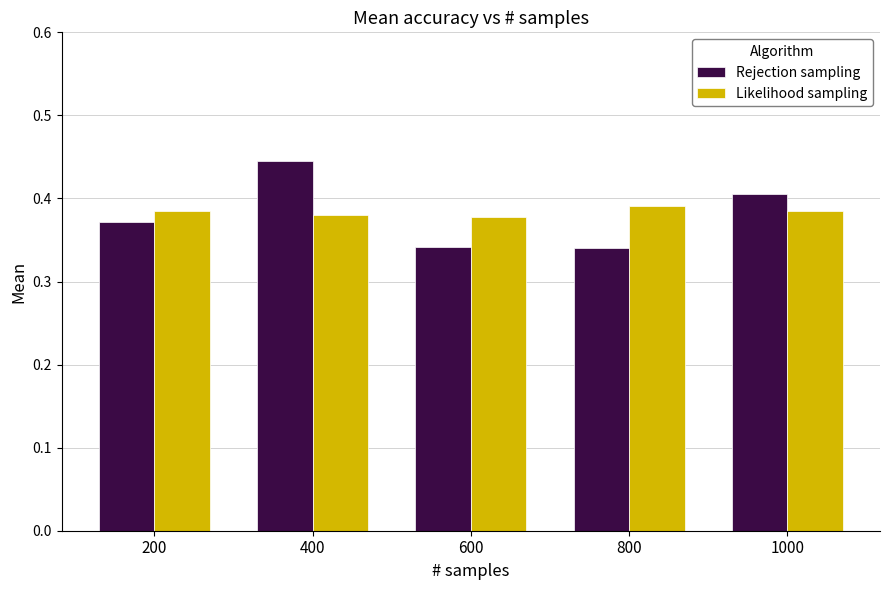

The Rejection sampling series shows 0.4 at 400. True or false?

True